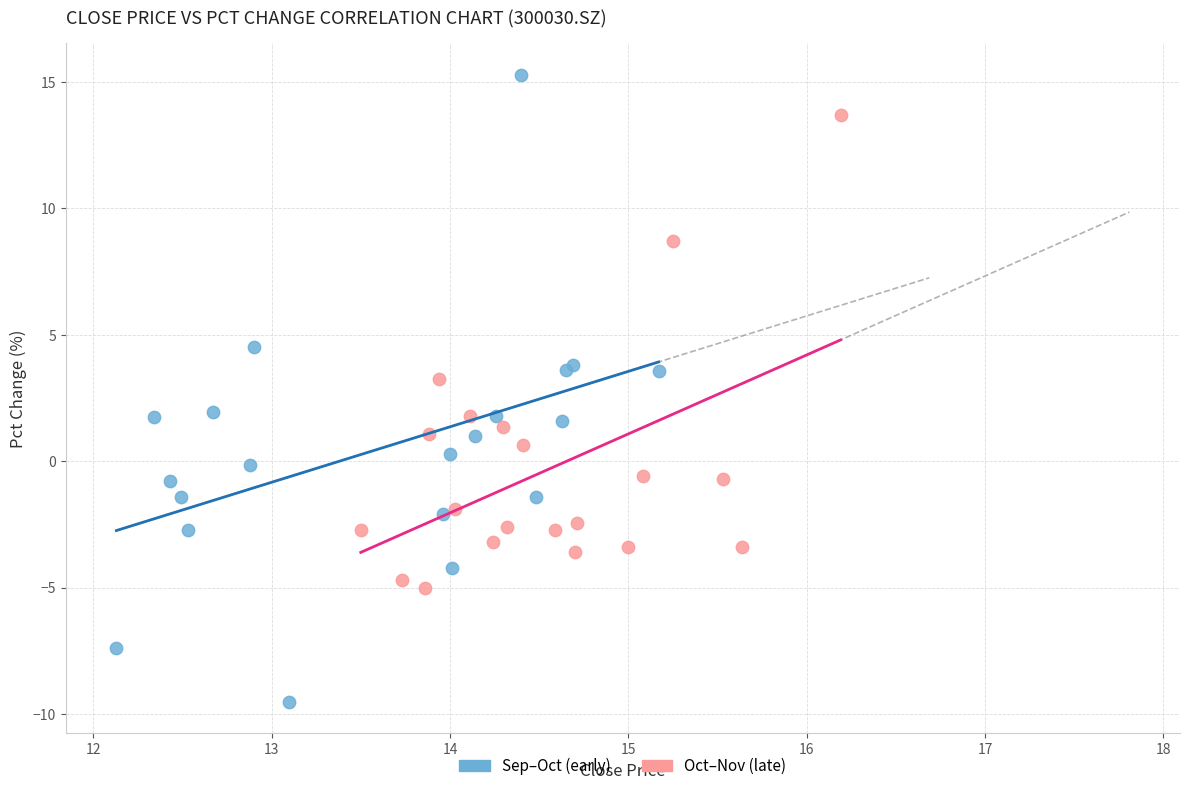

What are all the series names shown in the legend?

Sep–Oct (early), Oct–Nov (late)